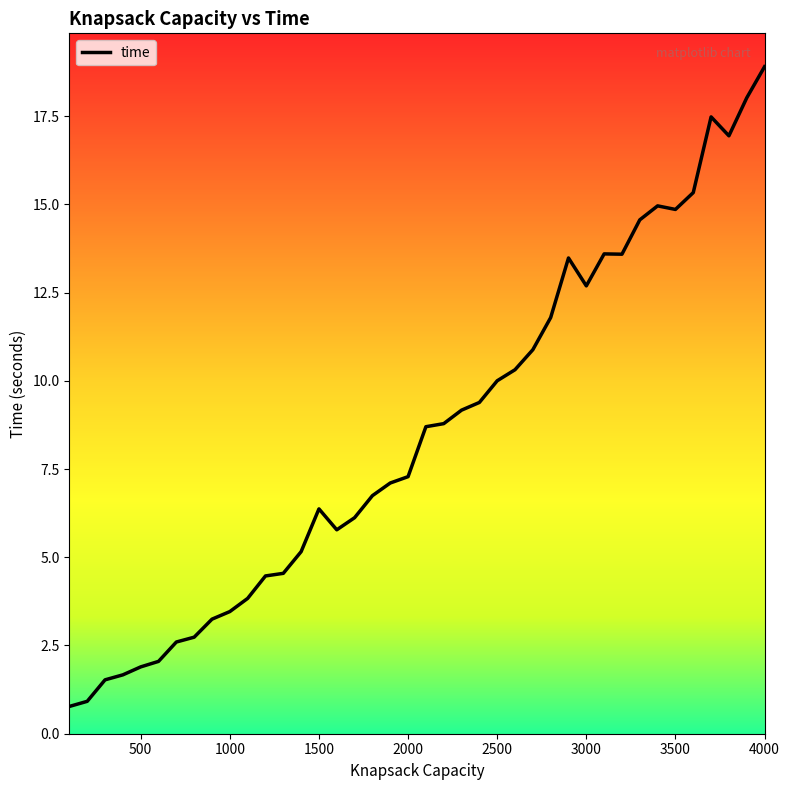

What is the difference between the maximum and minimum values?

18.1